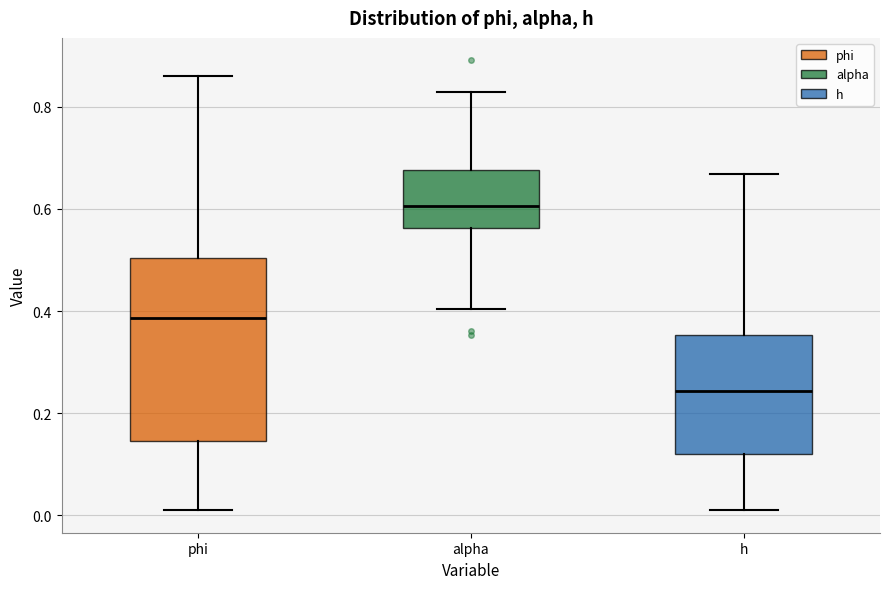

Where does the upper whisker of the box for phi end on the y-axis? The values are not printed on the chart, so give them approximately, as read against the axis.

0.86